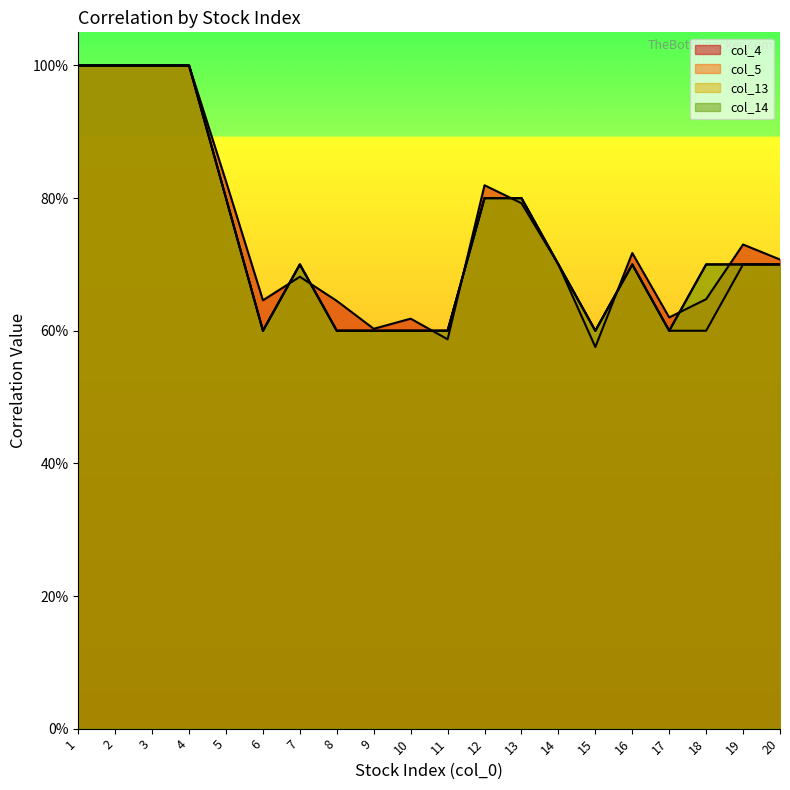

How many lines are shown in the chart?

4